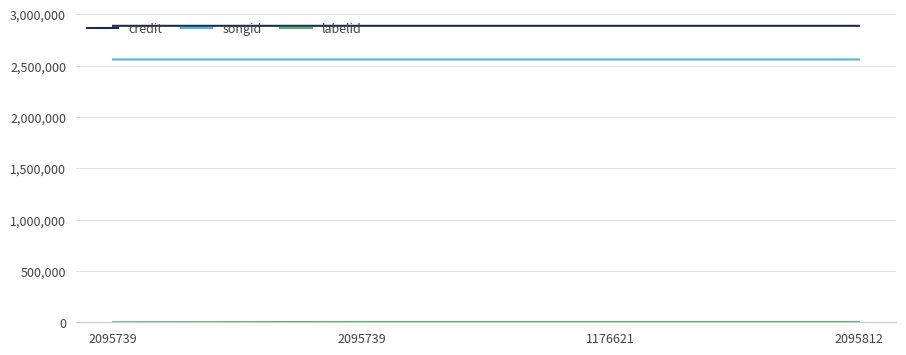

Between 2095739 and 1176621, which series saw the biggest shift?

credit